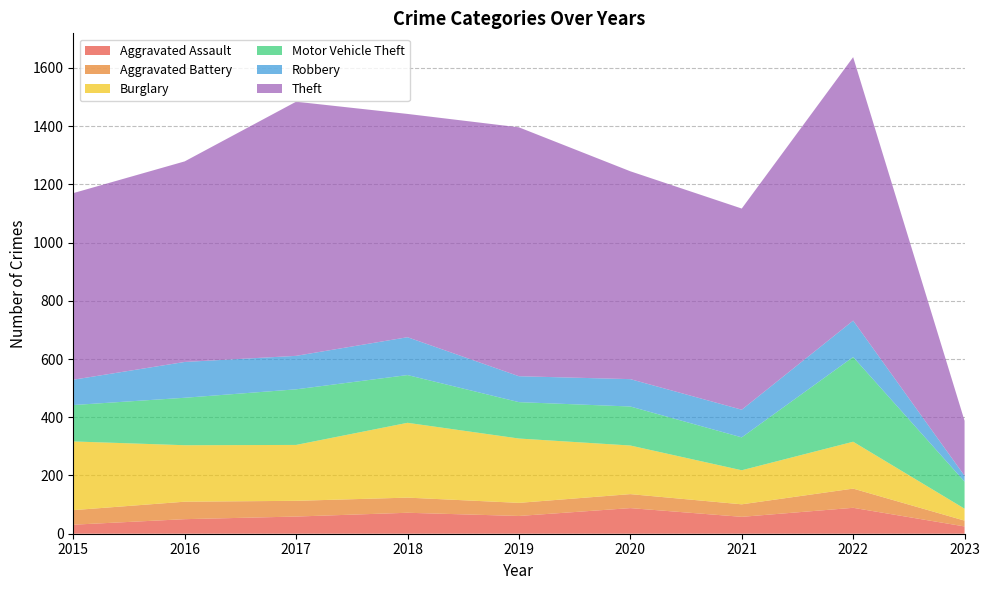

Reading left to right, transcribe all the data shown in this chart.

Aggravated Assault: 2015=31	2016=50	2017=59	2018=72	2019=61	2020=88	2021=58	2022=89	2023=25
Aggravated Battery: 2015=50	2016=60	2017=54	2018=52	2019=45	2020=48	2021=43	2022=66	2023=20
Burglary: 2015=236	2016=194	2017=192	2018=257	2019=221	2020=167	2021=117	2022=161	2023=41
Motor Vehicle Theft: 2015=125	2016=163	2017=191	2018=164	2019=125	2020=134	2021=113	2022=291	2023=93
Robbery: 2015=87	2016=123	2017=115	2018=130	2019=89	2020=94	2021=95	2022=125	2023=20
Theft: 2015=641	2016=689	2017=873	2018=767	2019=855	2020=714	2021=691	2022=905	2023=189